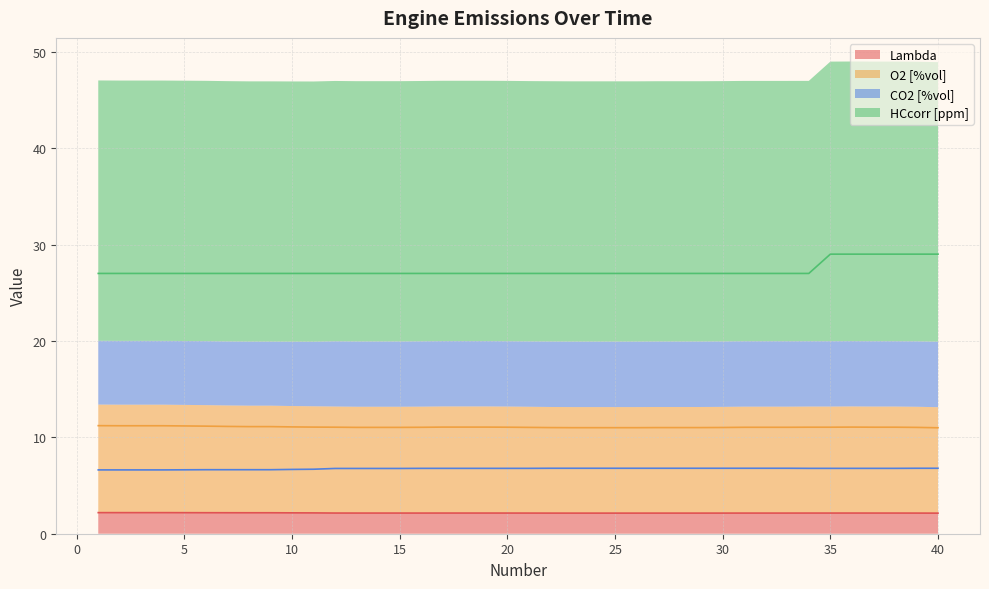

Count the number of data series in this chart.

4